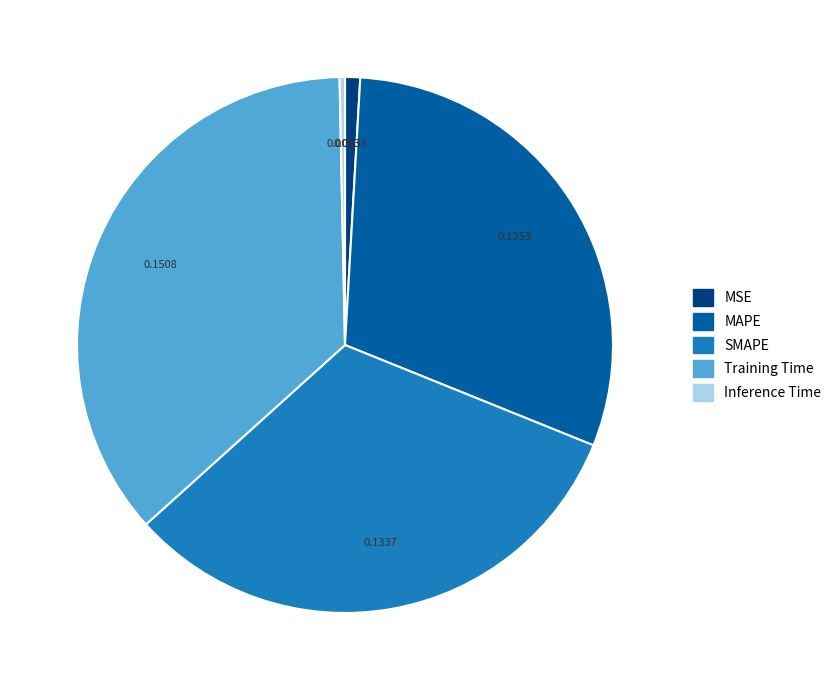

Rank the categories by value from lowest to highest.

Inference Time, MSE, MAPE, SMAPE, Training Time